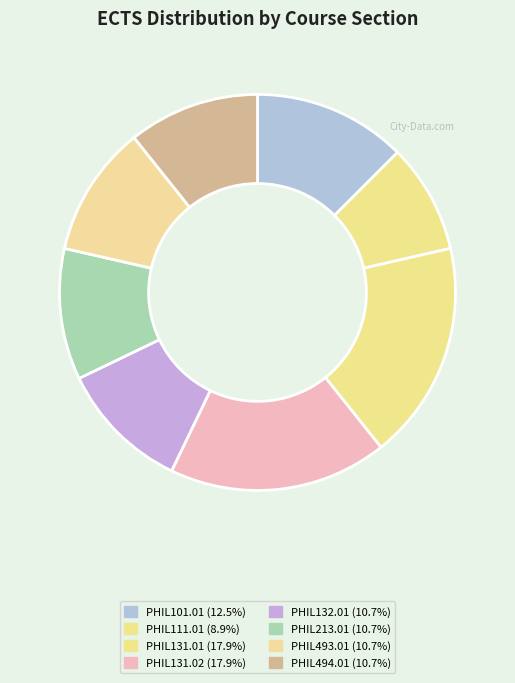

To the nearest percent, what portion does PHIL494.01 represent?

11%